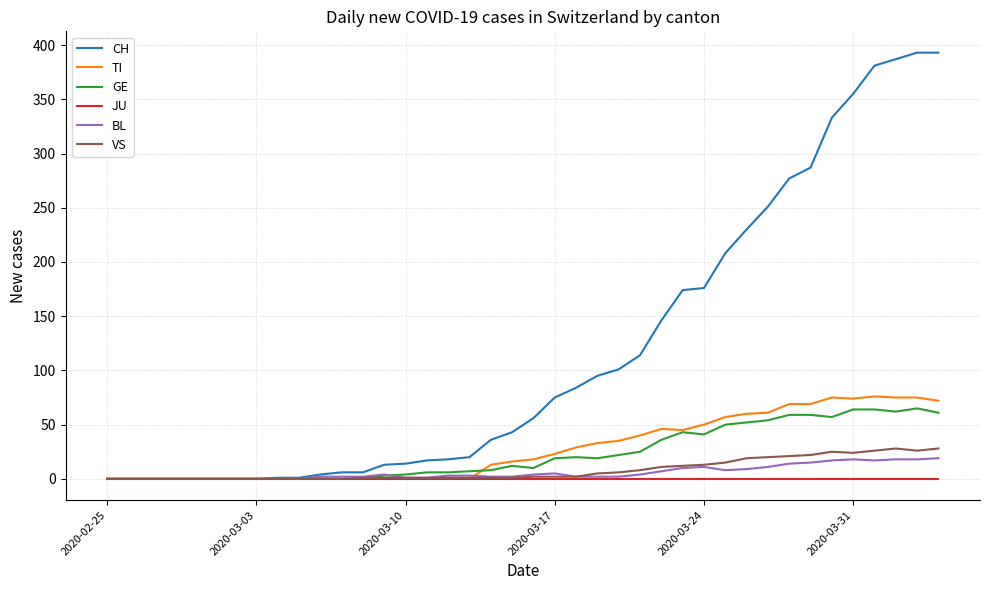

What is the maximum value shown in the chart?

393